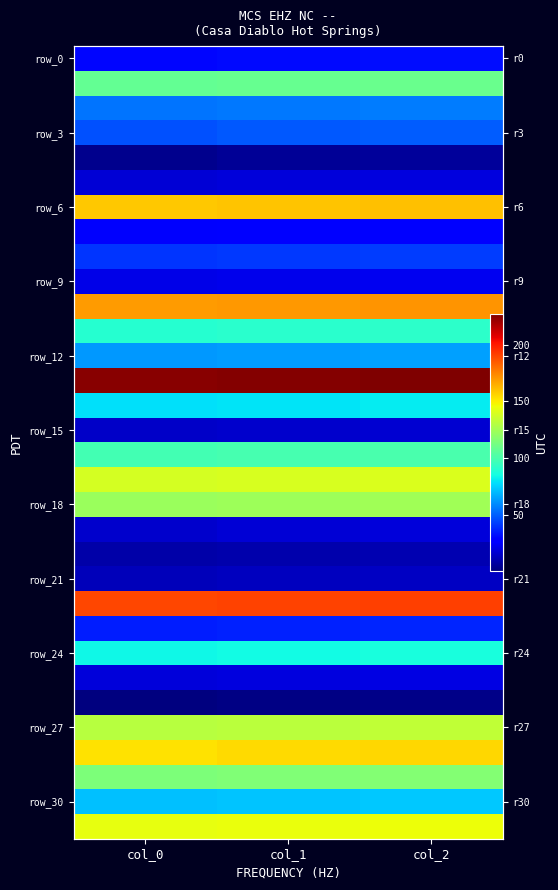

Between col_0 and col_2, which is larger?

col_2